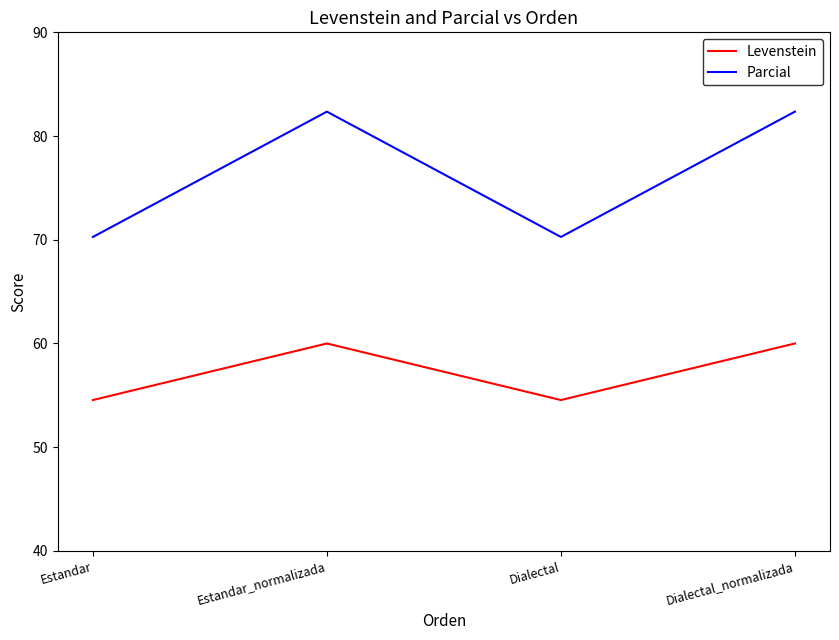

Which series has the largest range (max minus min)?

Parcial